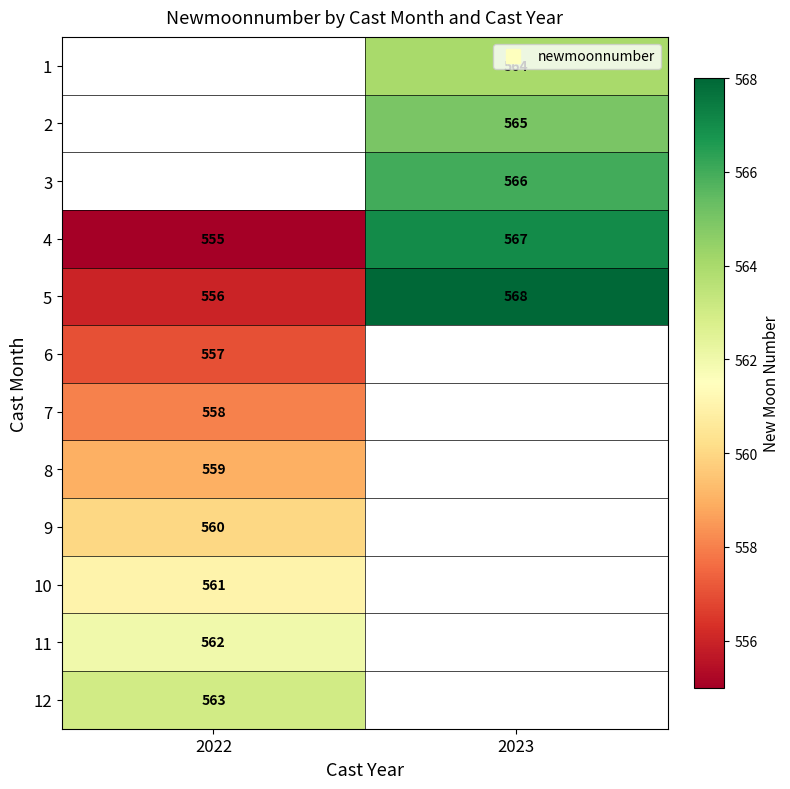

Count the number of categories in the chart.

2